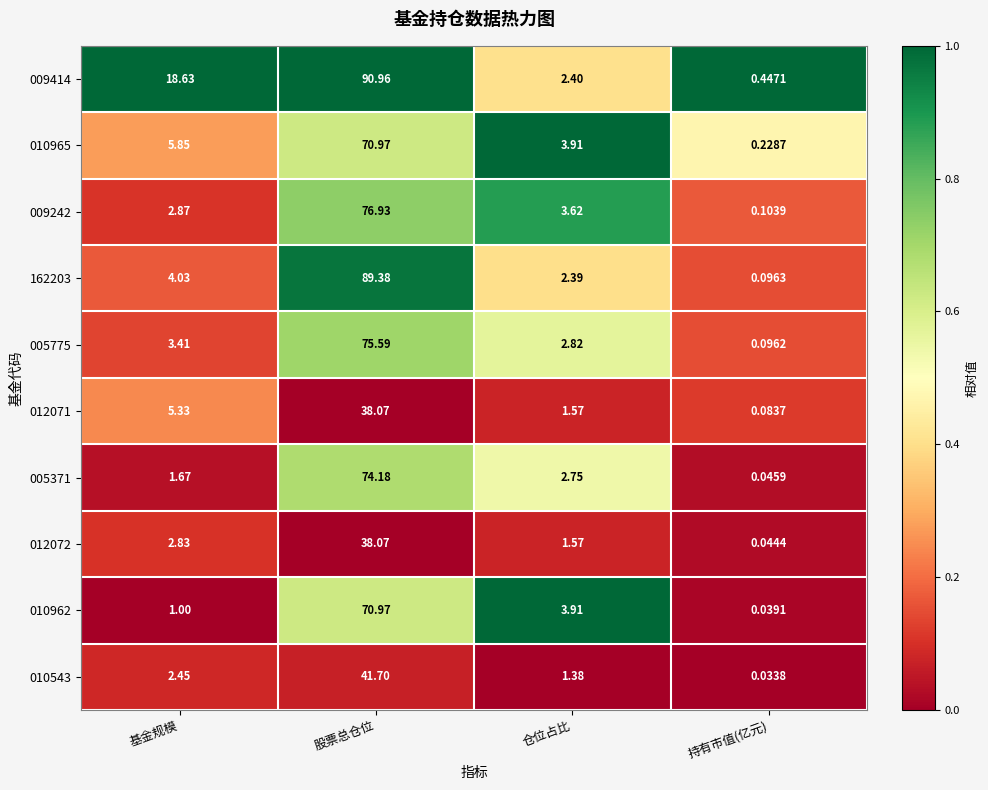

How many distinct data groups are displayed?

10